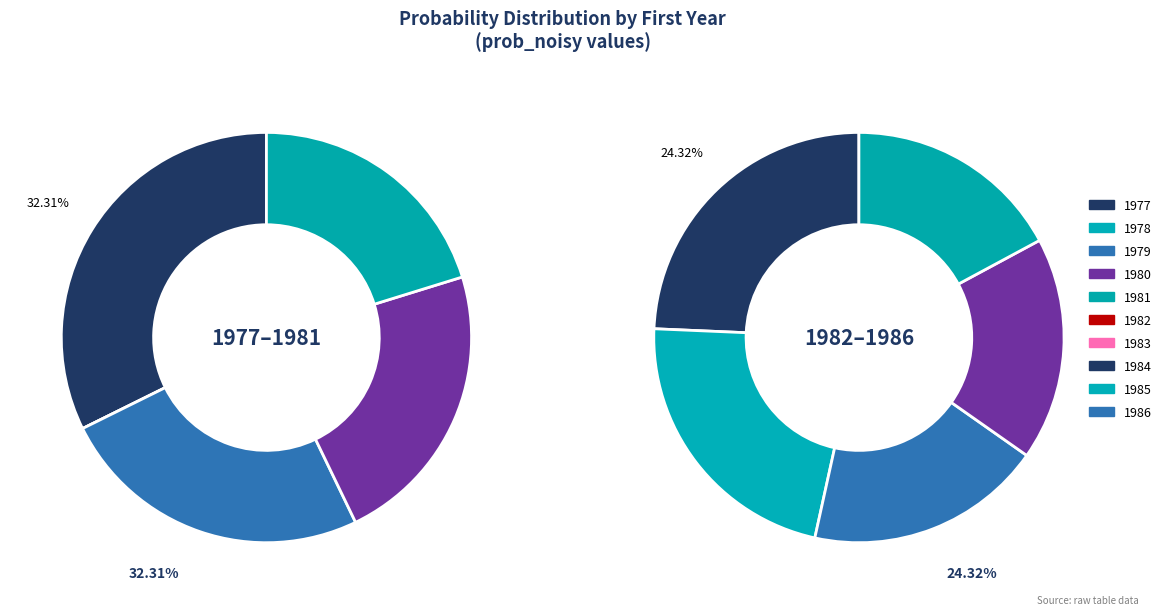

Does 1979 represent more than half of the total?

No